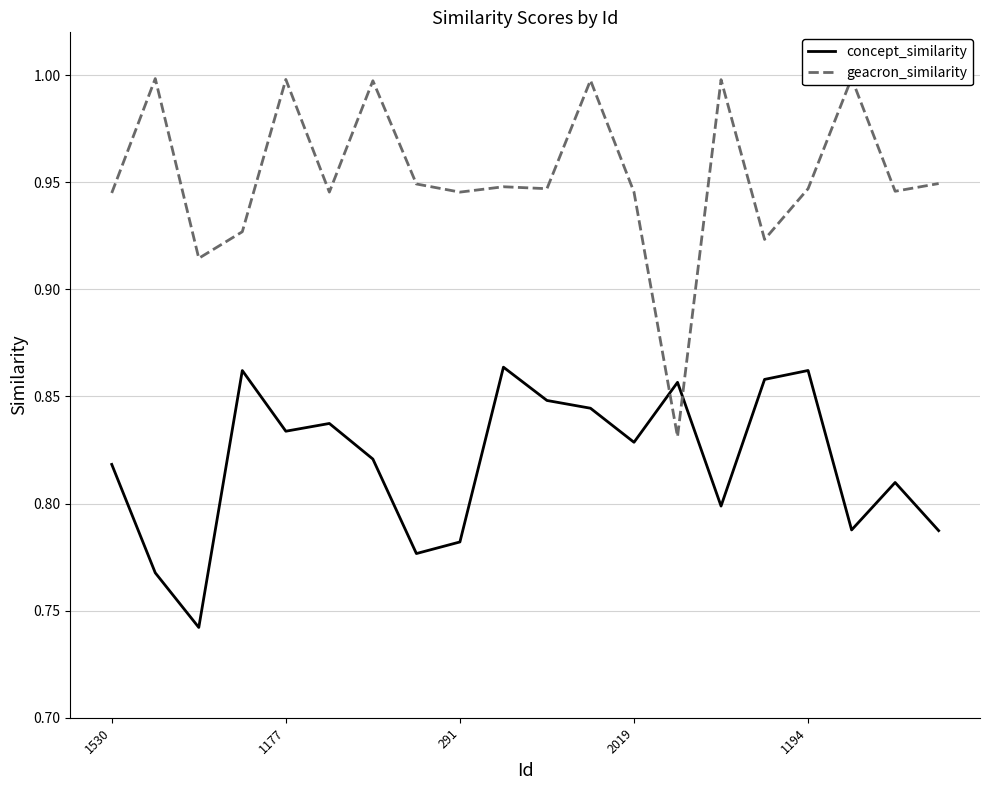

How many lines are shown in the chart?

2